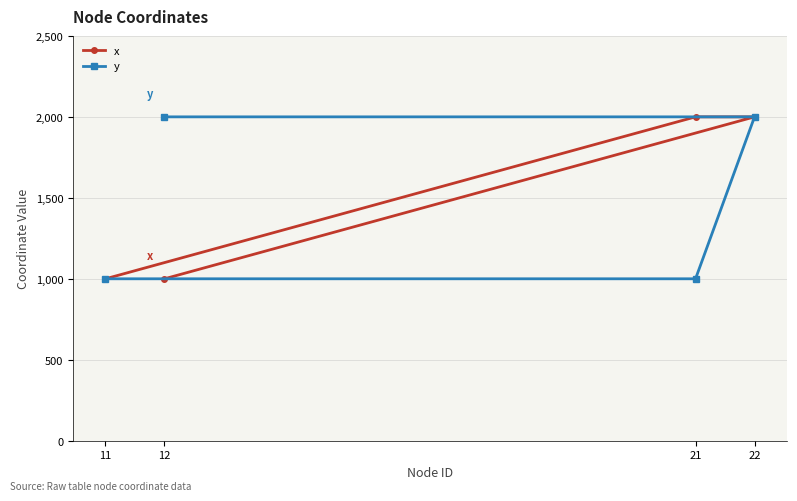

List the labels in order of y value, largest first.

22, 12, 11, 21